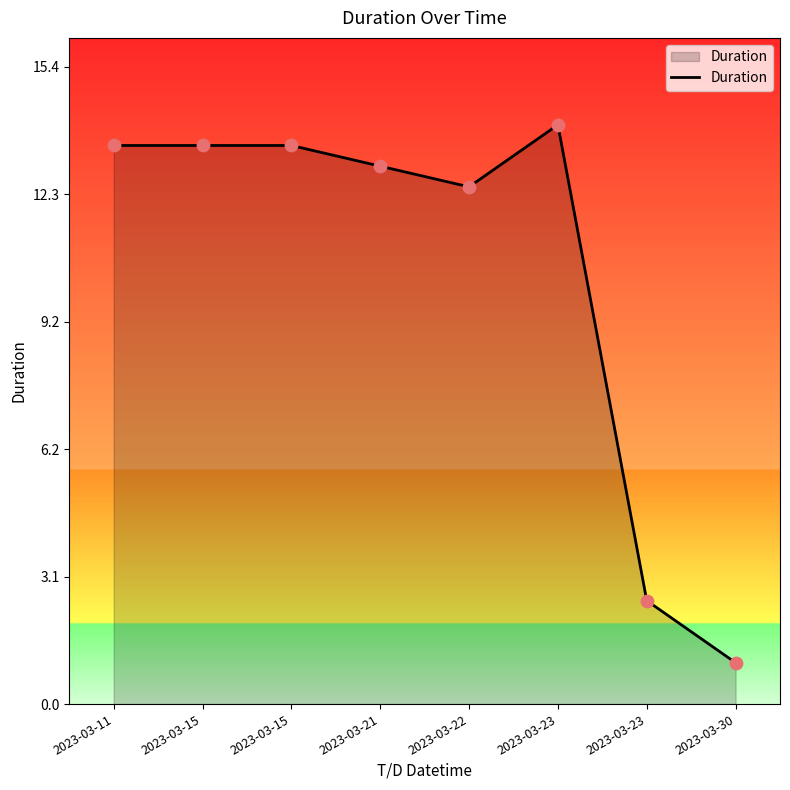

What is the ratio of the value at 2023-03-30 to the value at 2023-03-15?

0.1